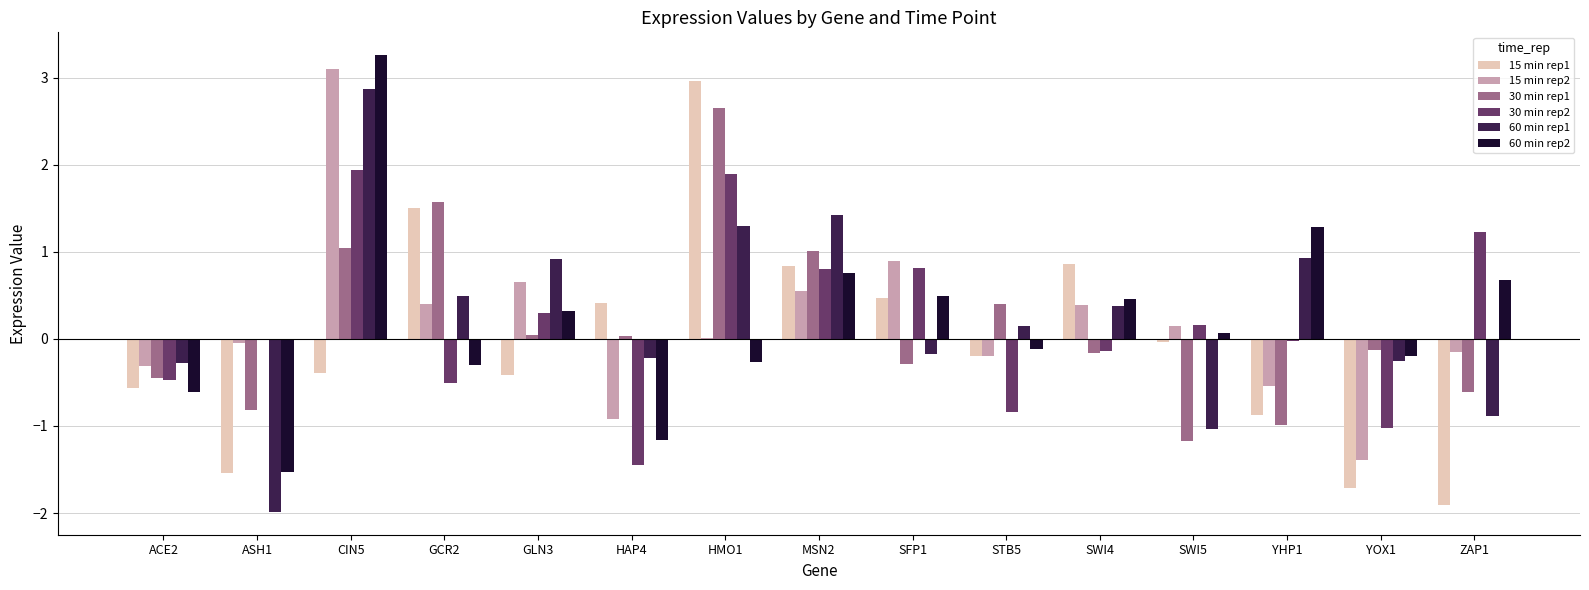

Are the bars horizontal?

No